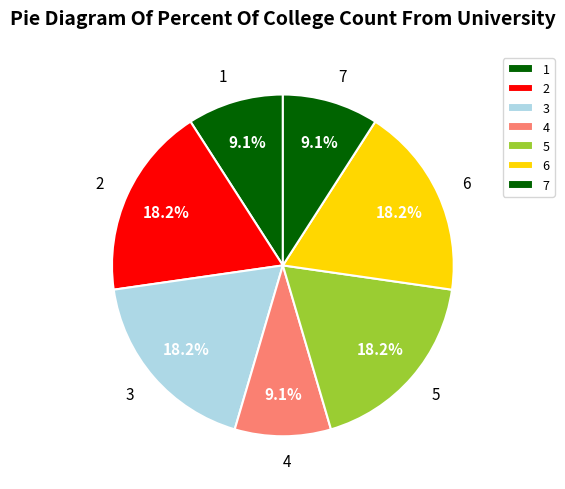

What percentage do 5 and 4 together represent?

27.3%